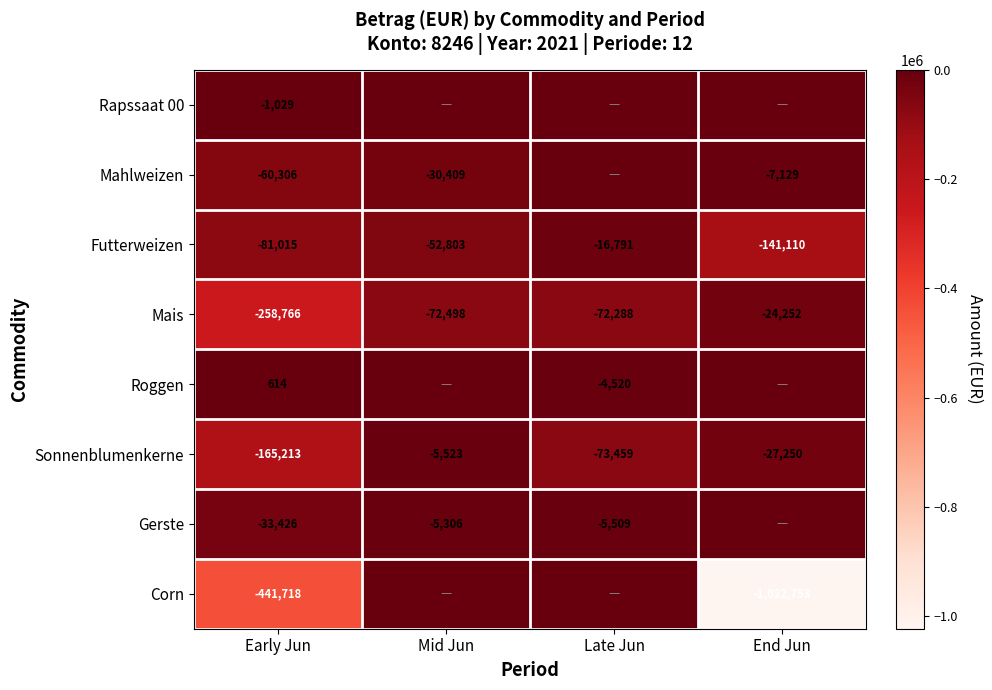

What is the difference between the highest and lowest values at End Jun?

1022752.6